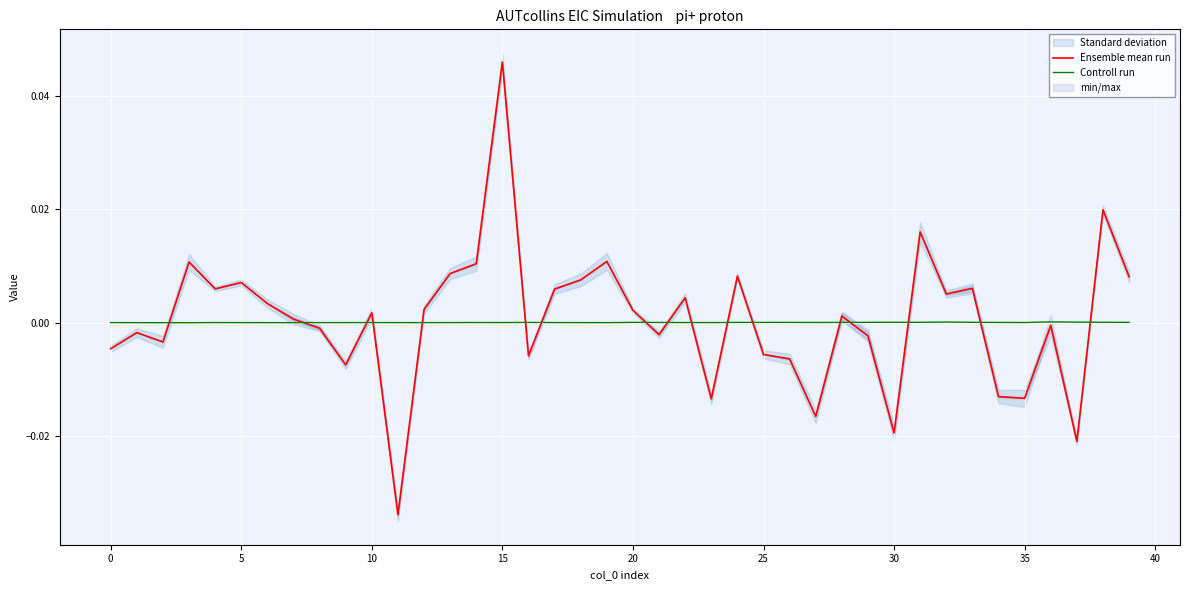

What is the label of the 9th point from the right?

31